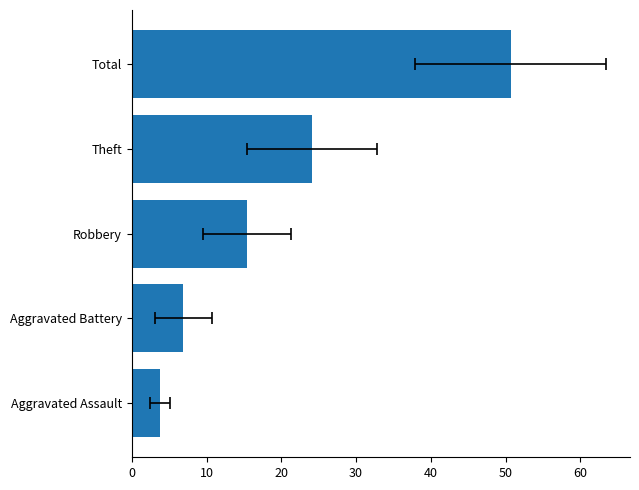

How many bars are there in total?

5